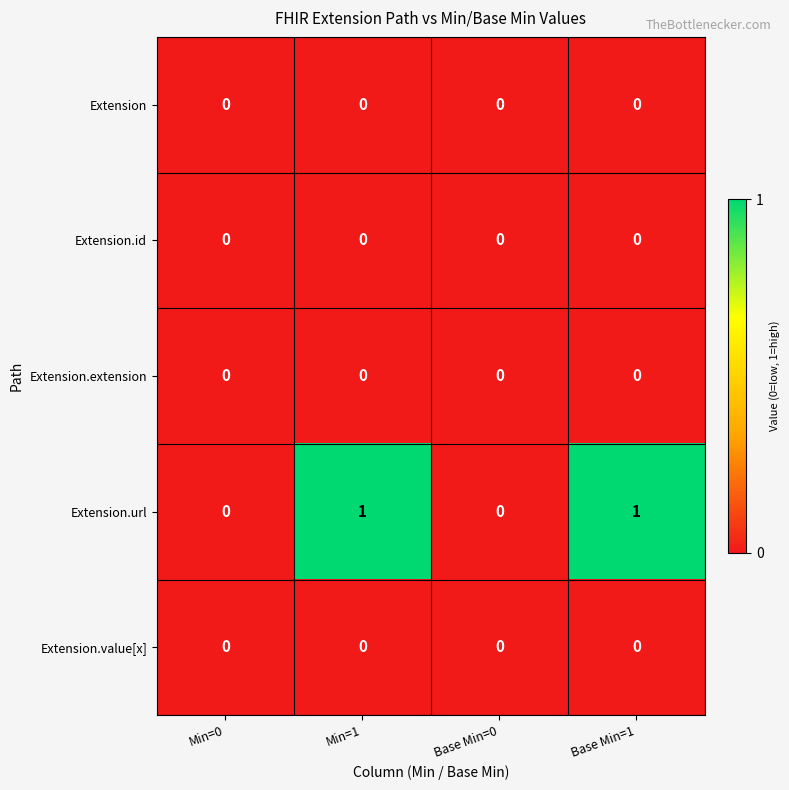

The Extension series shows 0 at Base Min=0. True or false?

True